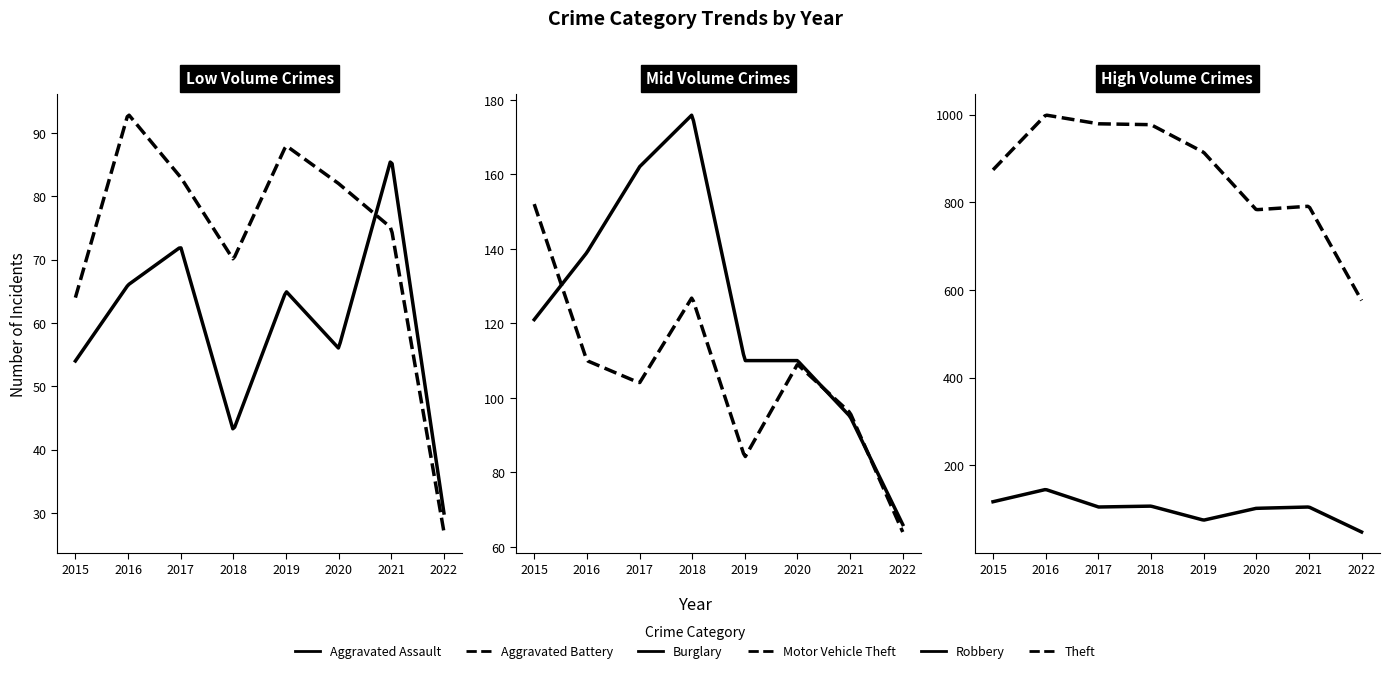

Is this an area chart (filled region under the line)?

No